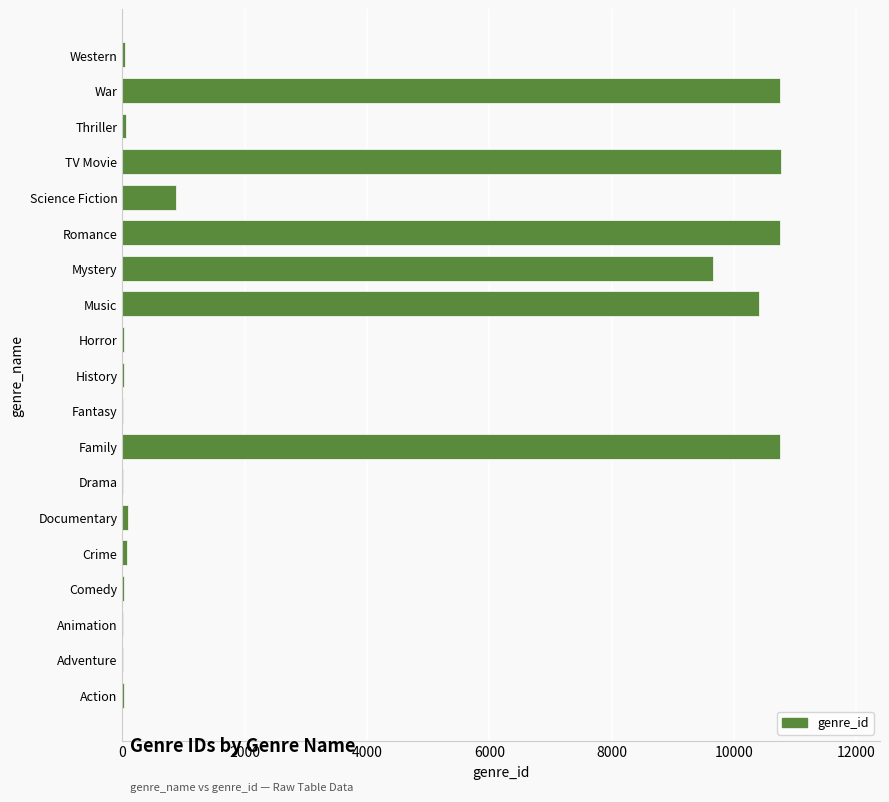

What is the sum of all values?

64405